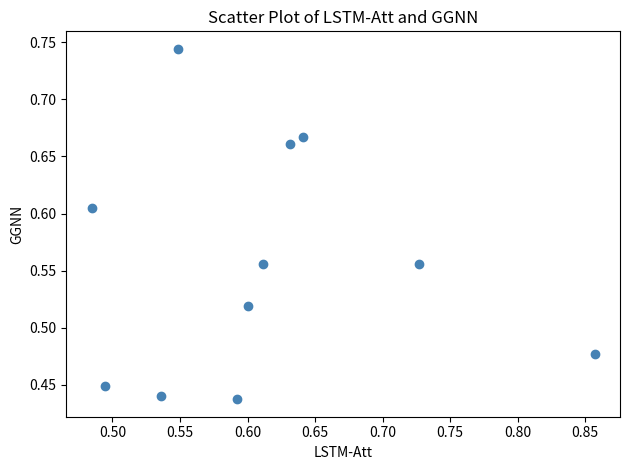

How many points are shown in the scatter plot?

11